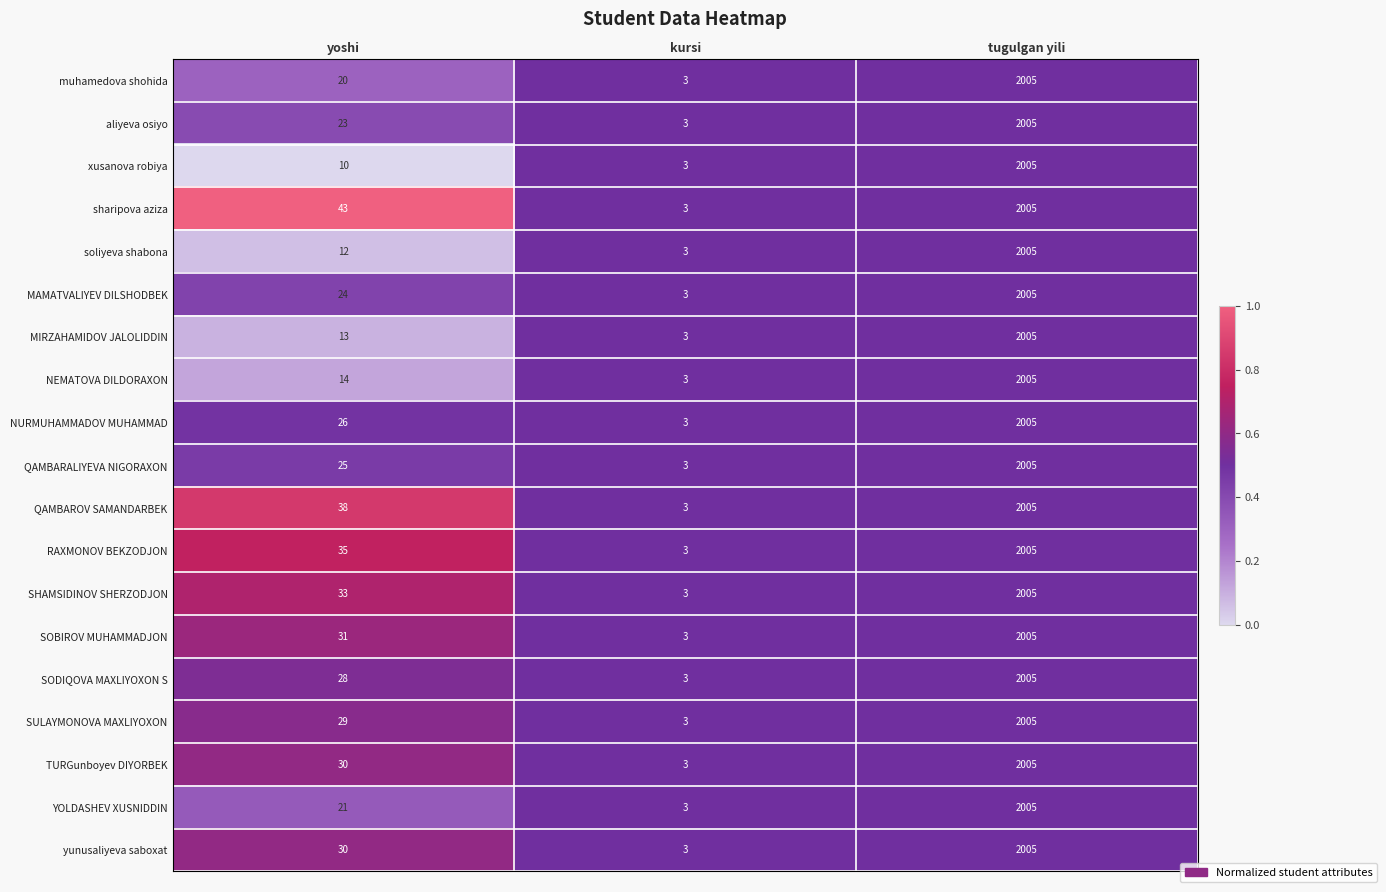

What is the sum of all SODIQOVA MAXLIYOXON S values?

2036